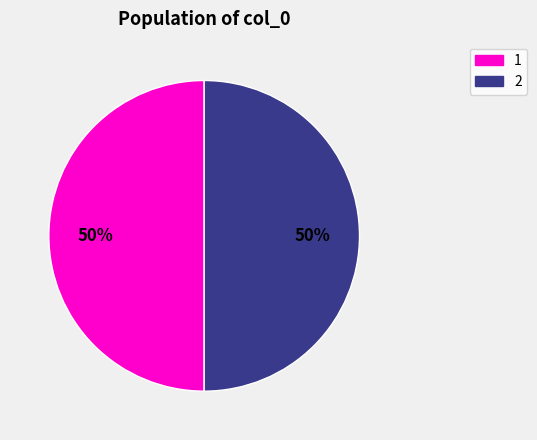

To the nearest percent, what portion does 2 represent?

50%